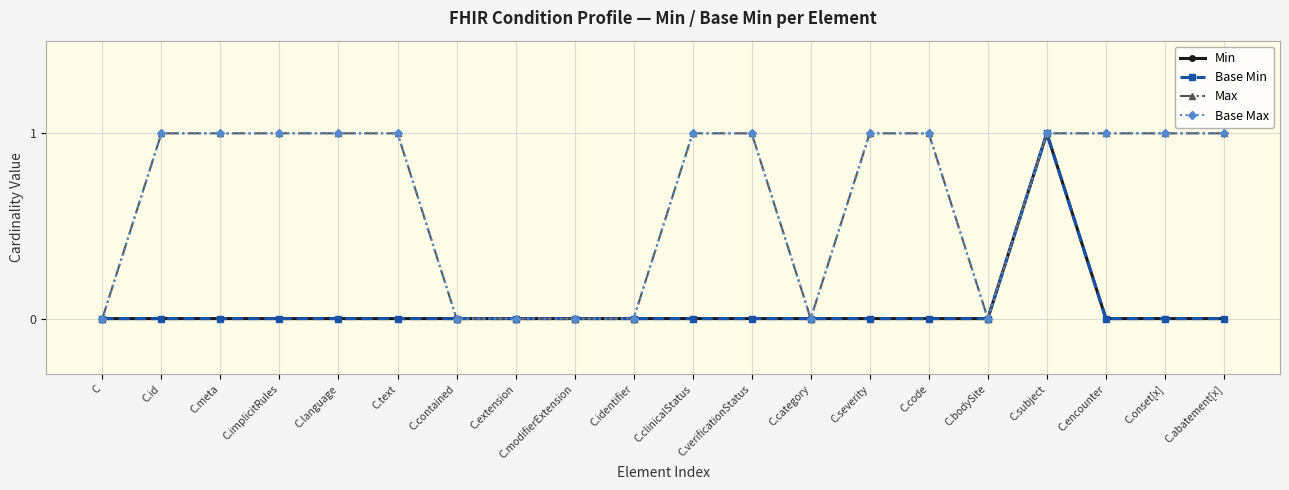

True or false: Base Min has more than 0 interior local peaks.

True